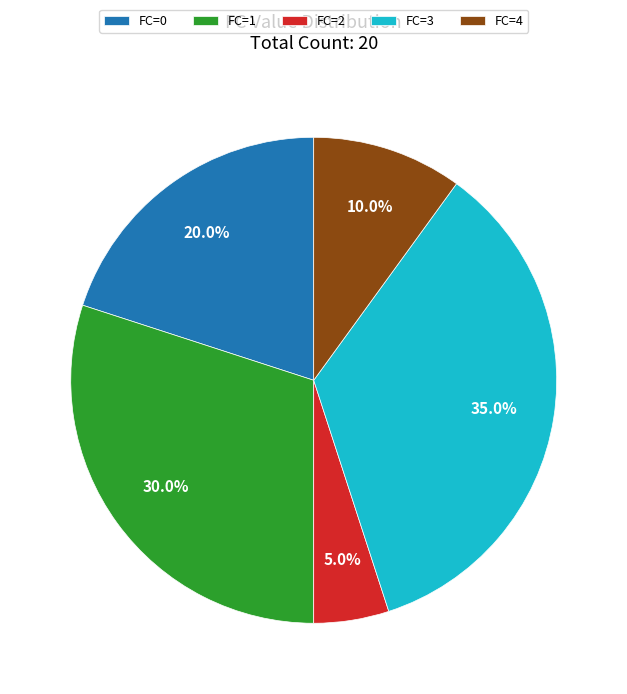

Which category has the smallest portion of the pie?

FC=2